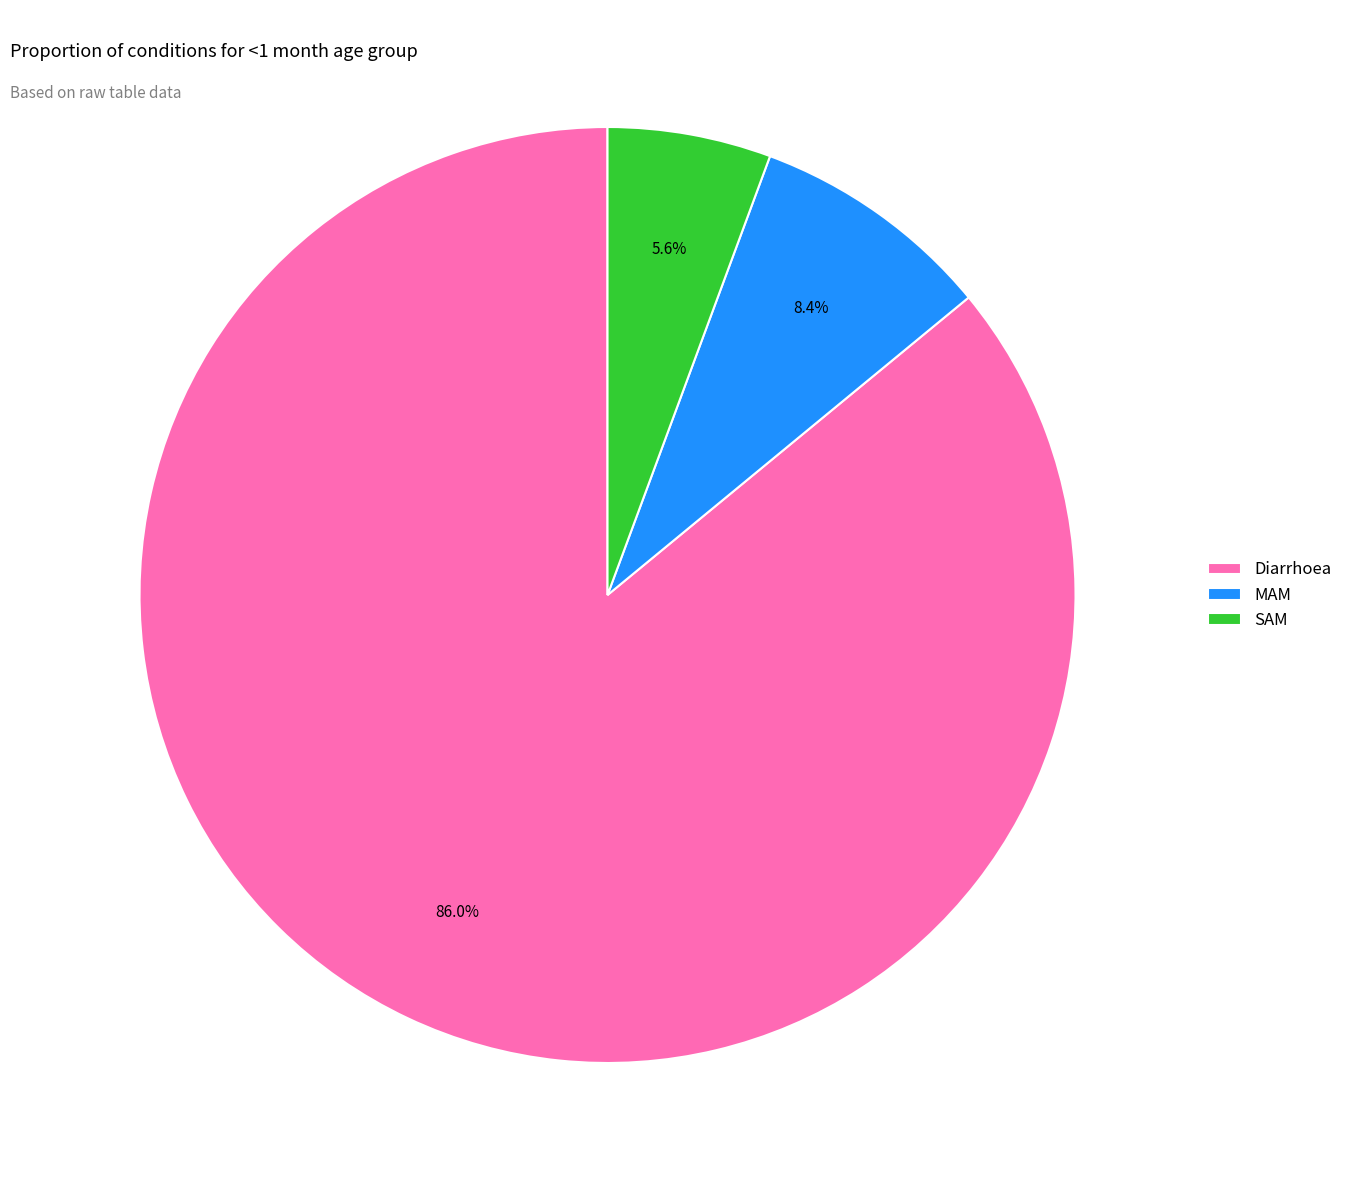

How many slices are in this pie chart?

3